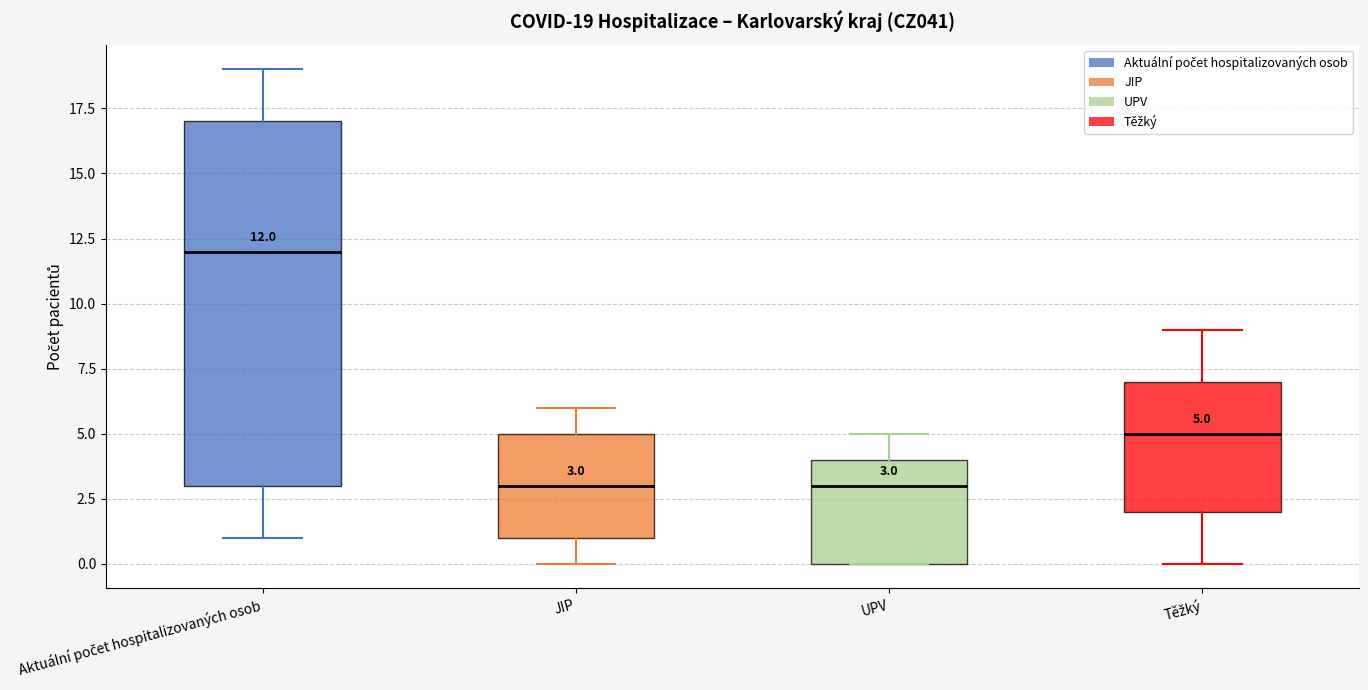

Which box is the tallest, from its lower edge to its upper edge?

Aktuální počet hospitalizovaných osob